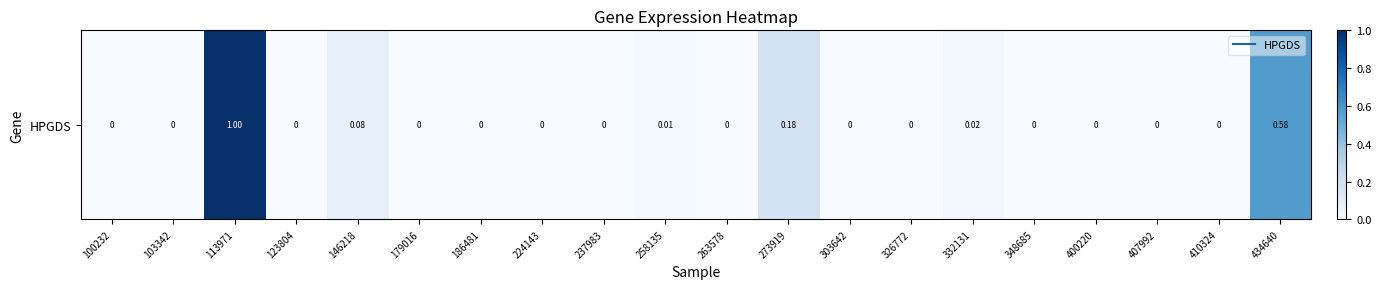

What is the change in value from 146218 to 326772?

-0.1